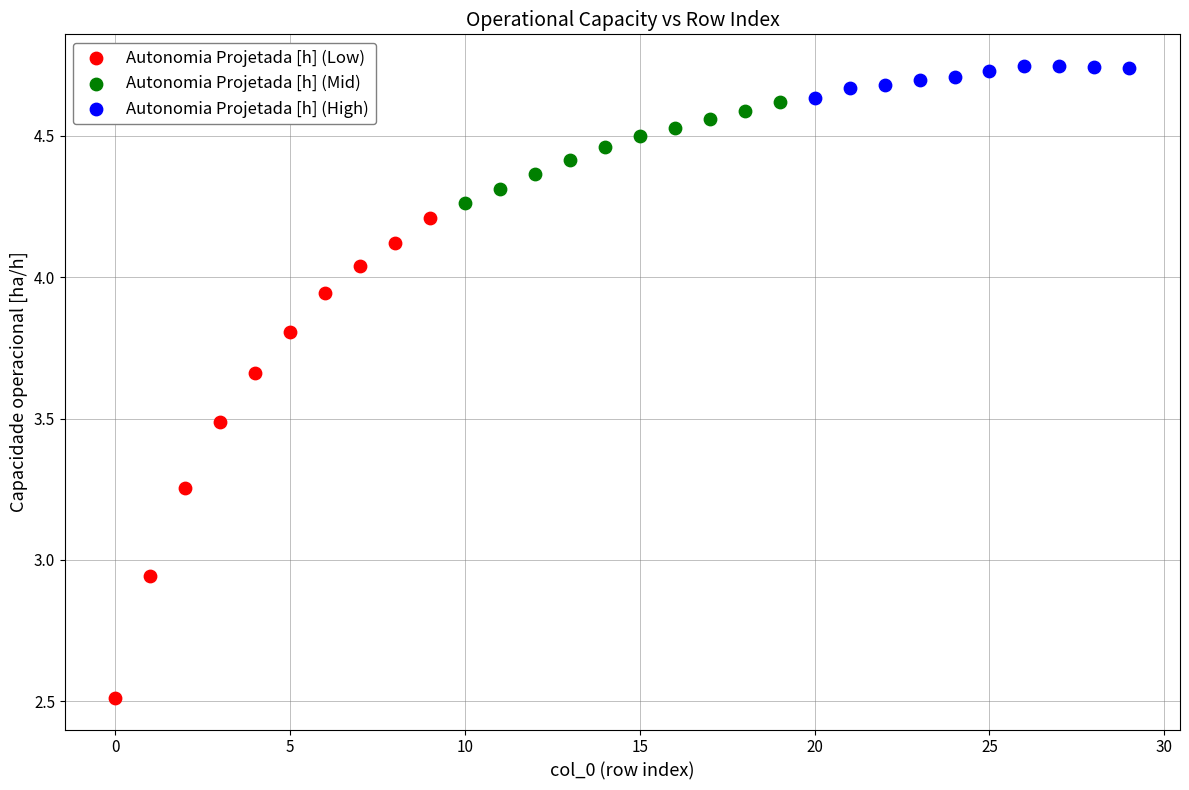

Which series has the largest Y range (max minus min)?

Autonomia Projetada [h] (Low)